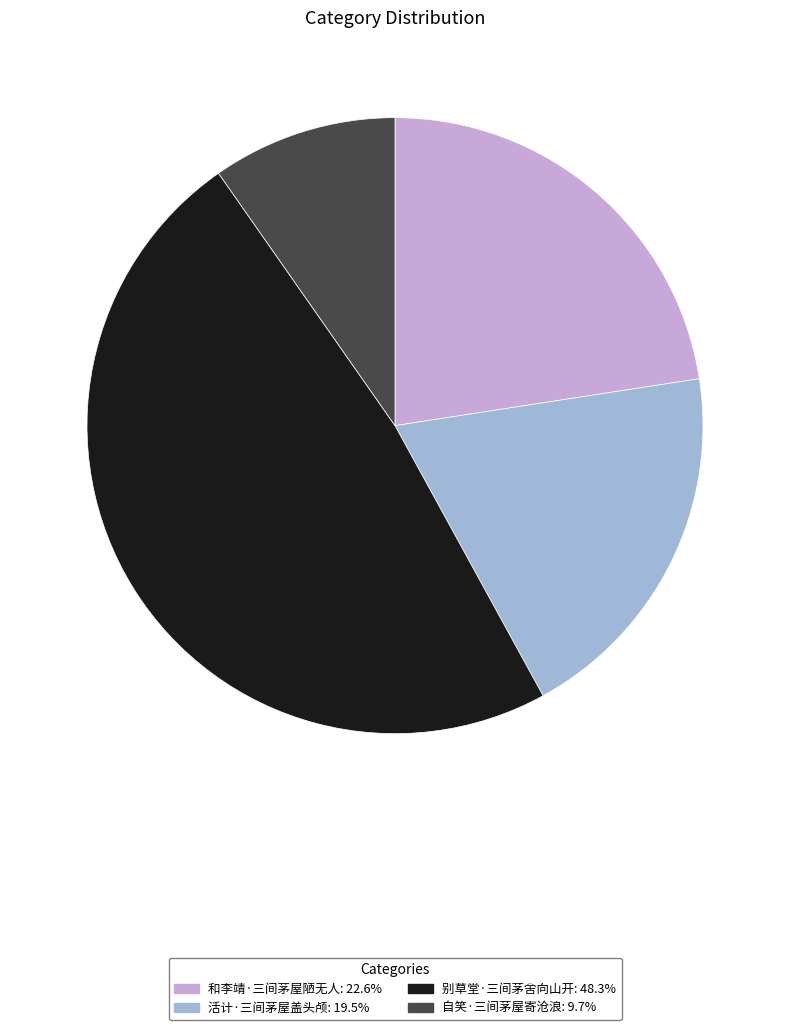

True or false: 活计·三间茅屋盖头颅 accounts for 34% of the total.

False